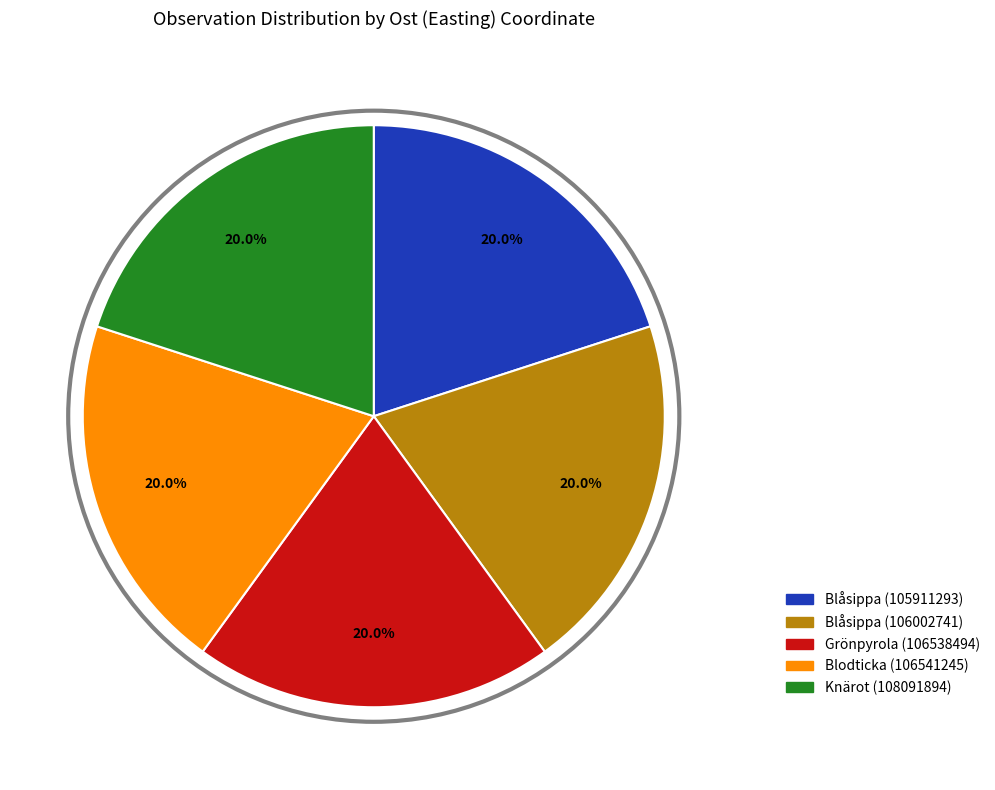

Is Knärot (108091894) the majority of the pie?

No